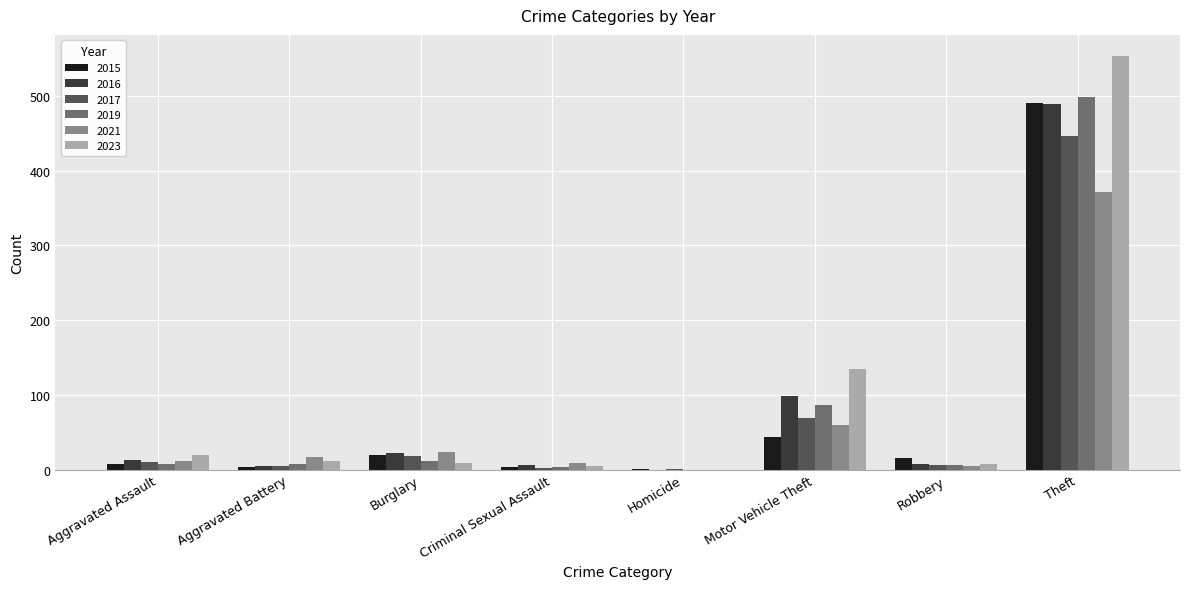

Count the number of categories in the chart.

8